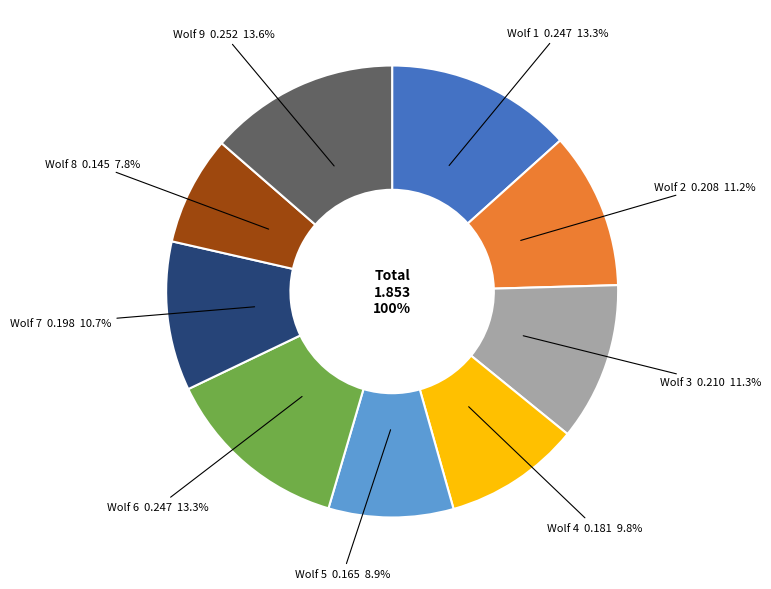

Is Wolf 1 the majority of the pie?

No